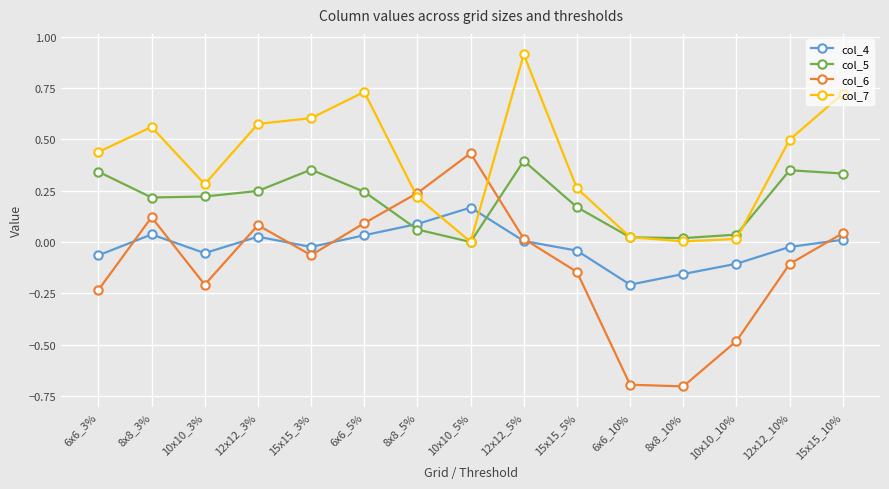

Which series has the widest spread of values?

col_6